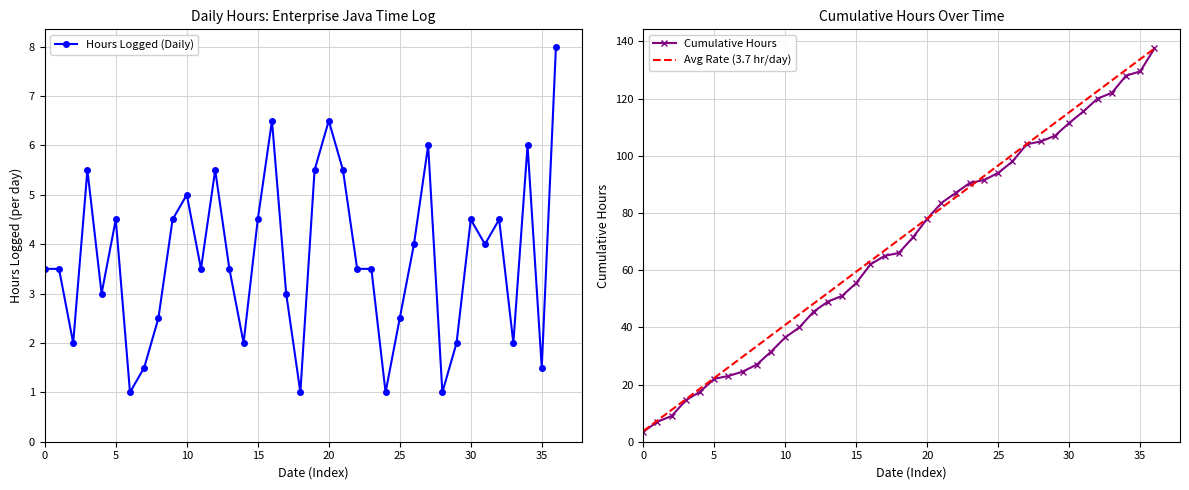

How many values in the Hours Logged (Daily) series are below 3?

12